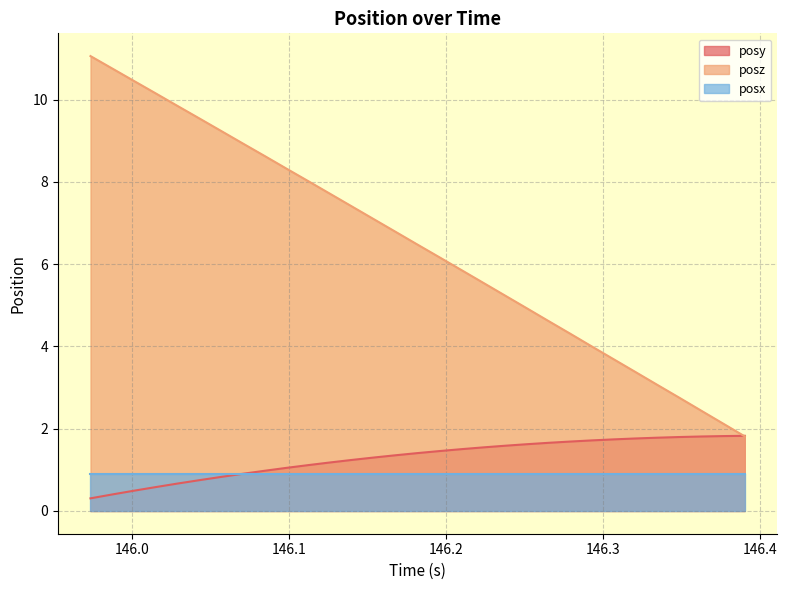

True or false: posz and posy intersect in this chart.

True